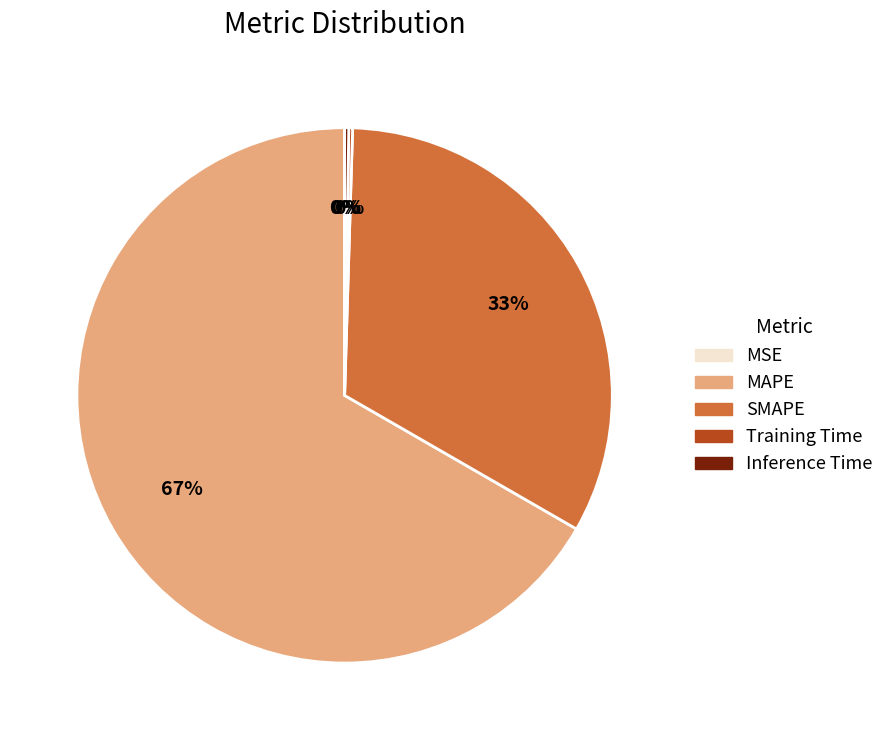

True or false: MAPE accounts for 67% of the total.

True